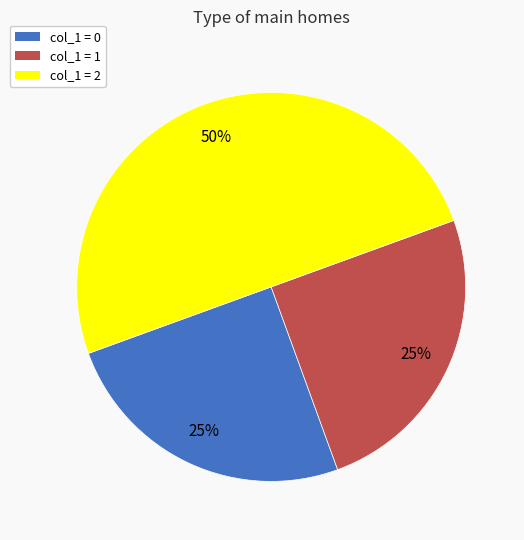

Count the number of slices in the pie.

3